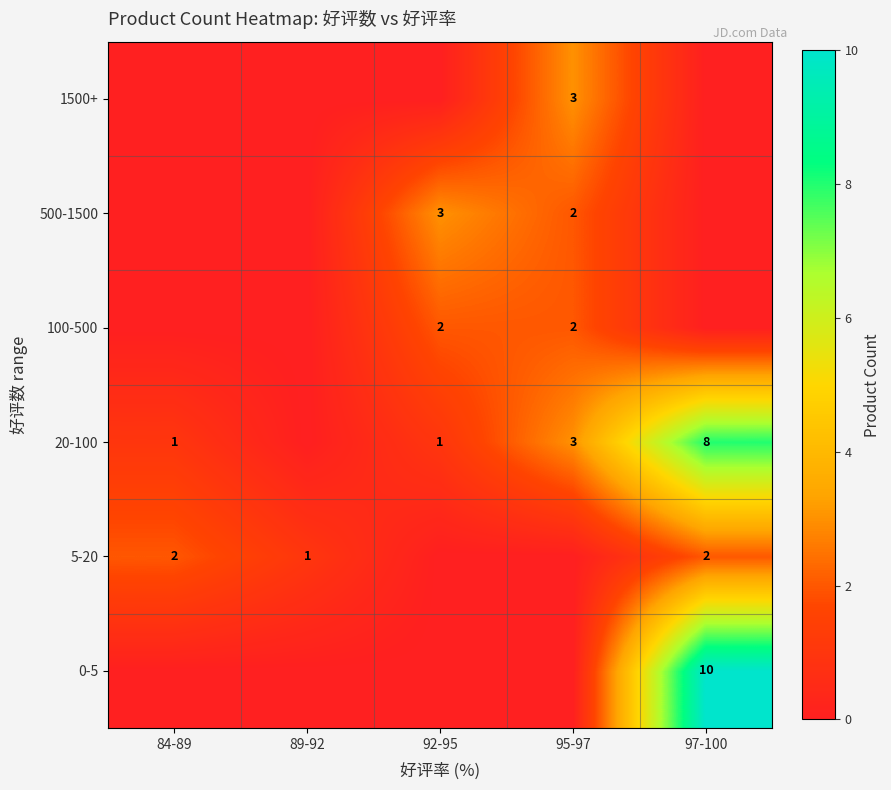

True or false: 5-20 has a value of 2 at 89-92.

False